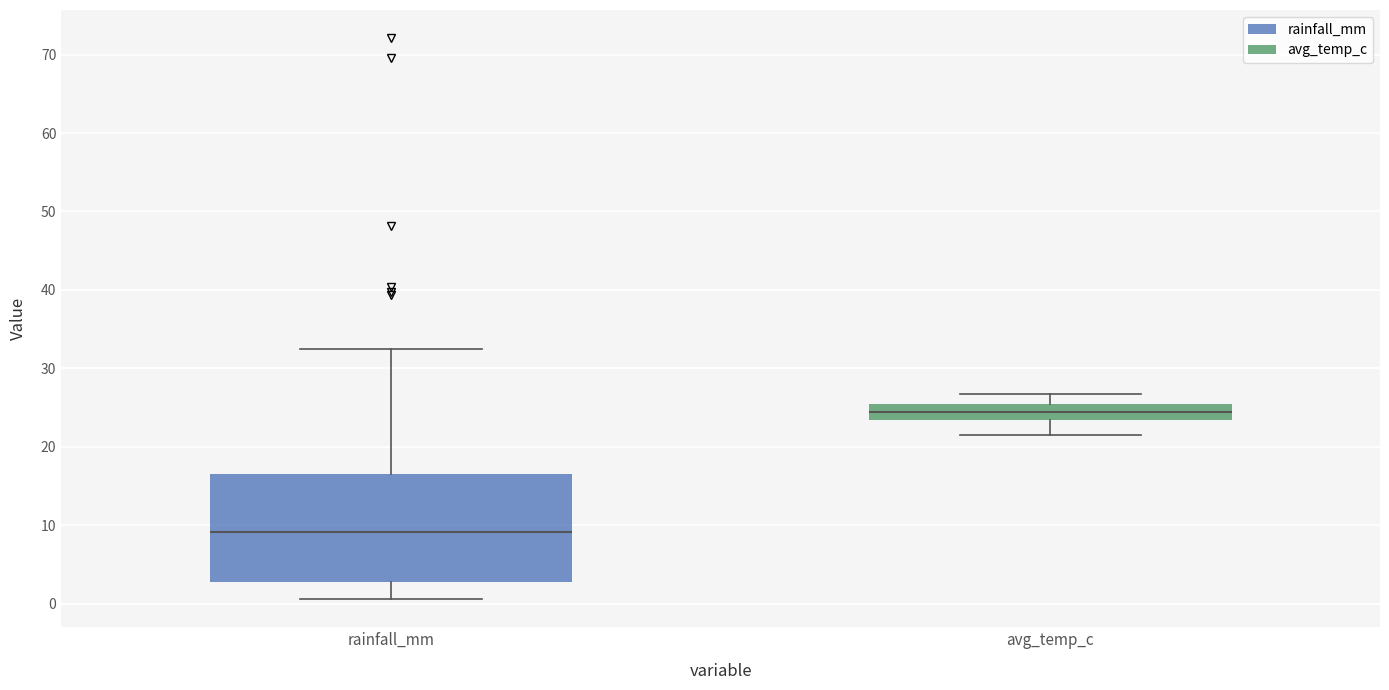

Reading left to right, transcribe this box plot: for each box, give where its median line is, the range the box spans, and where its two whiskers end, as read against the y-axis. The values are not printed on the chart, so give them approximately, as read against the axis.

rainfall_mm: median 9, box 3 to 17, whiskers 1 to 33
avg_temp_c: median 24, box 23 to 26, whiskers 22 to 27